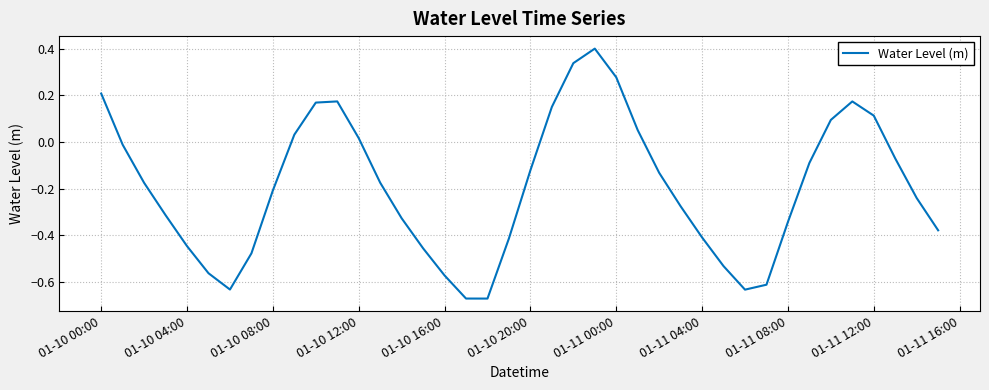

What is the difference between the maximum and minimum values?

1.1